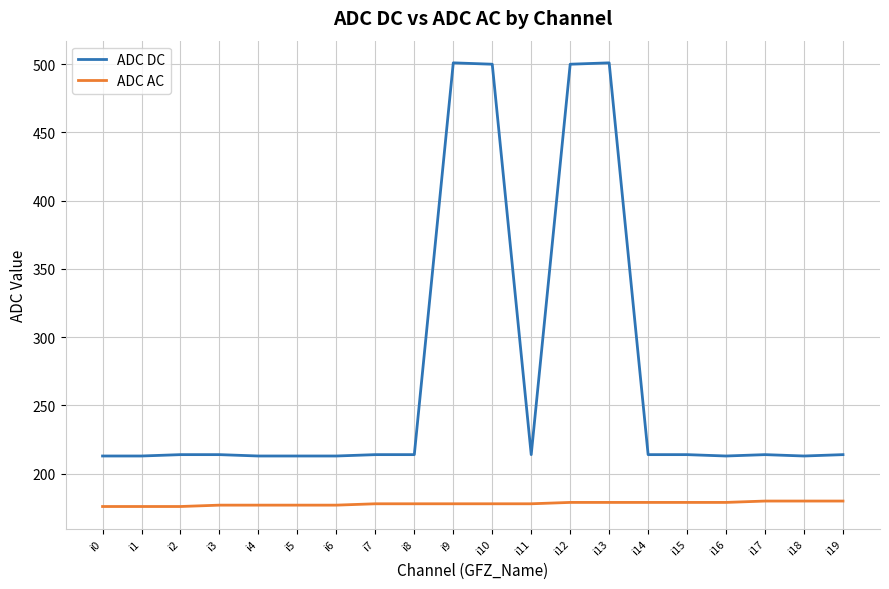

Which series has the largest total across all categories?

ADC DC